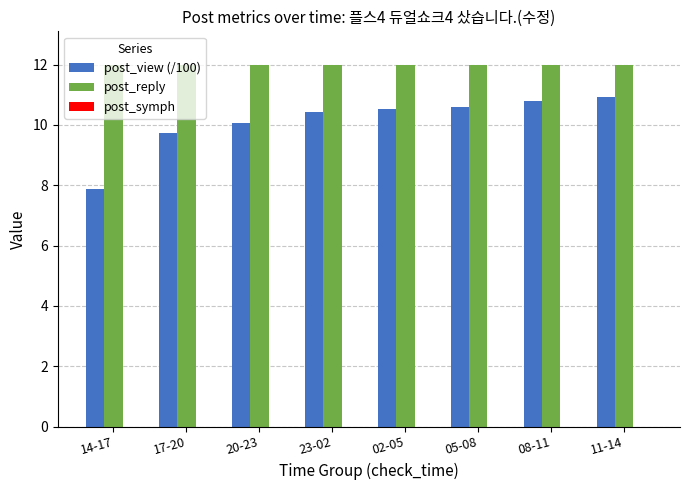

At how many categories does at least one series exceed 9?

8